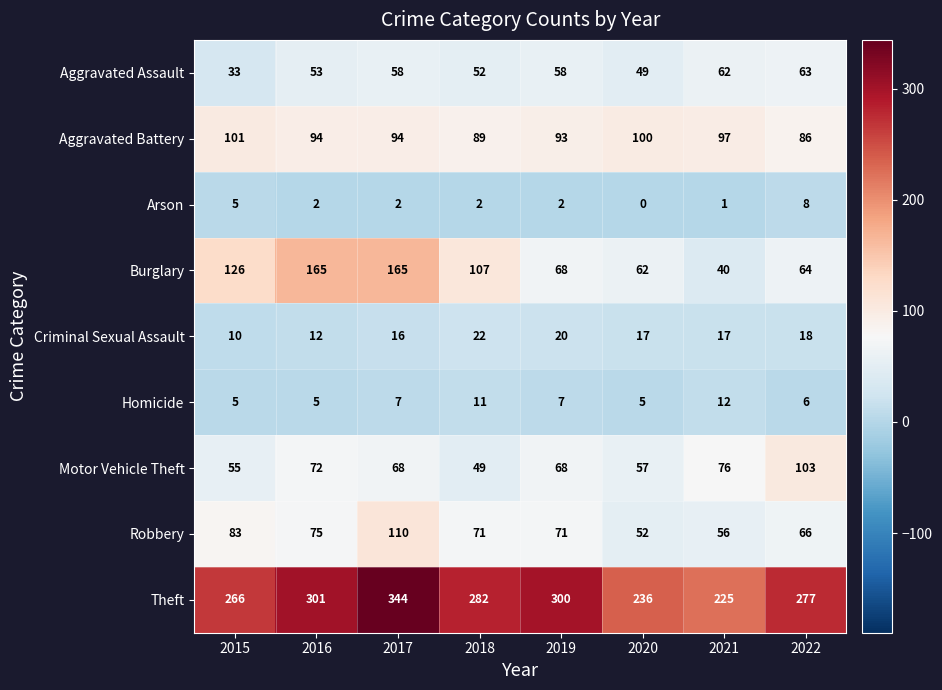

Which label corresponds to the smallest value in the chart?

2020